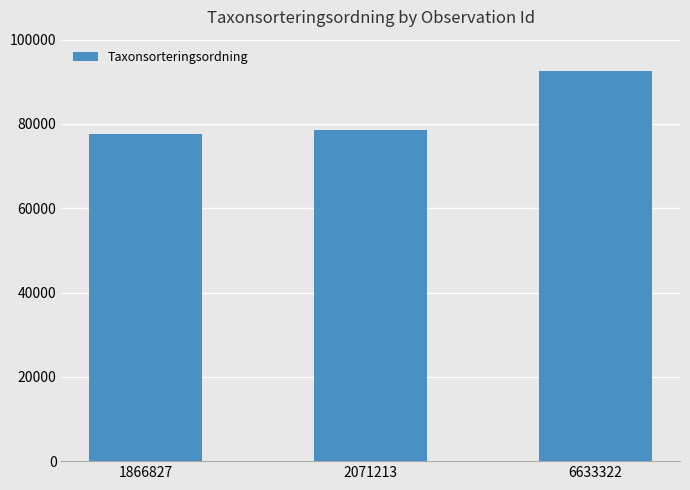

Is it true that the value at 1866827 is 77506?

True